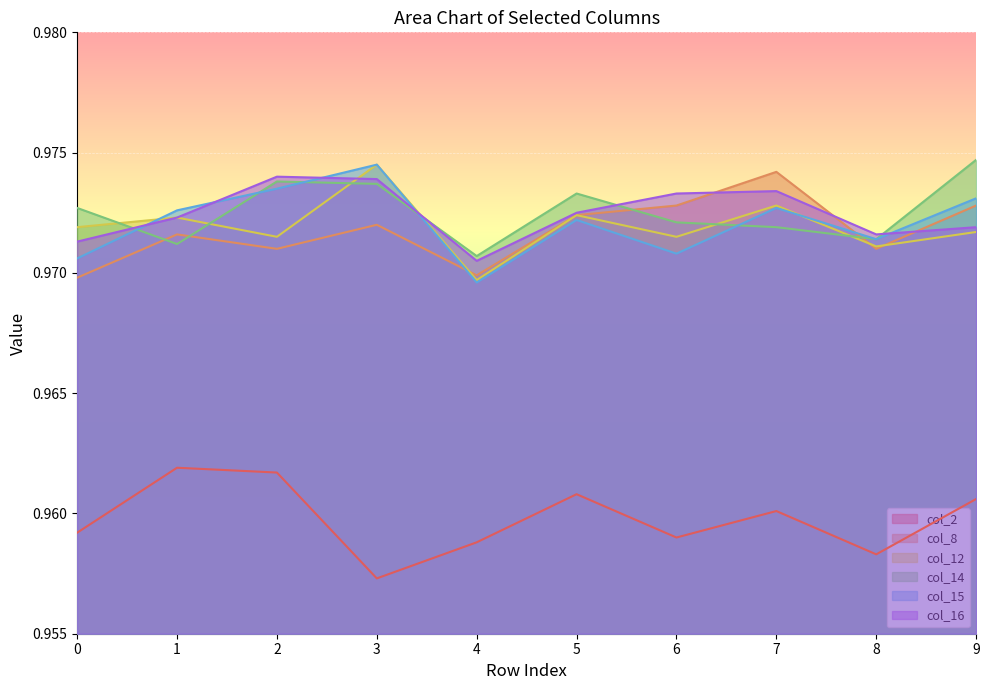

At 4, list the series in order from largest to smallest.

col_14, col_16, col_8, col_12, col_15, col_2